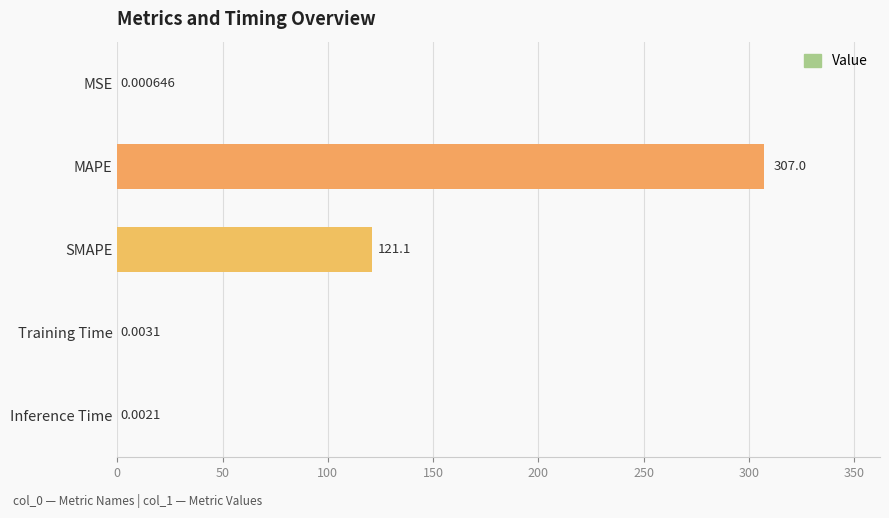

What is the sum of all values?

428.1